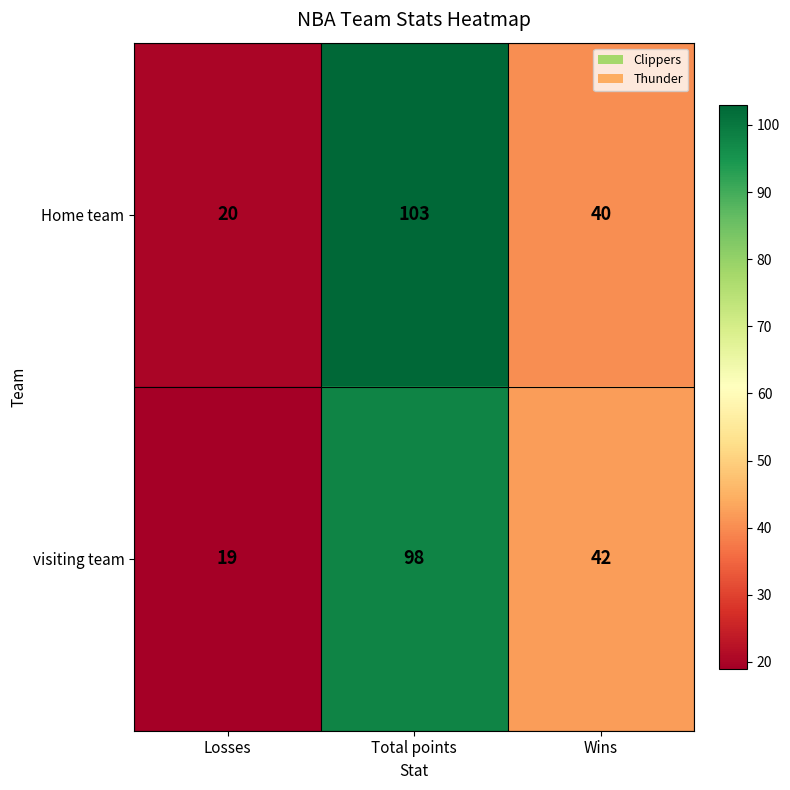

Which series has the widest spread of values?

Home team